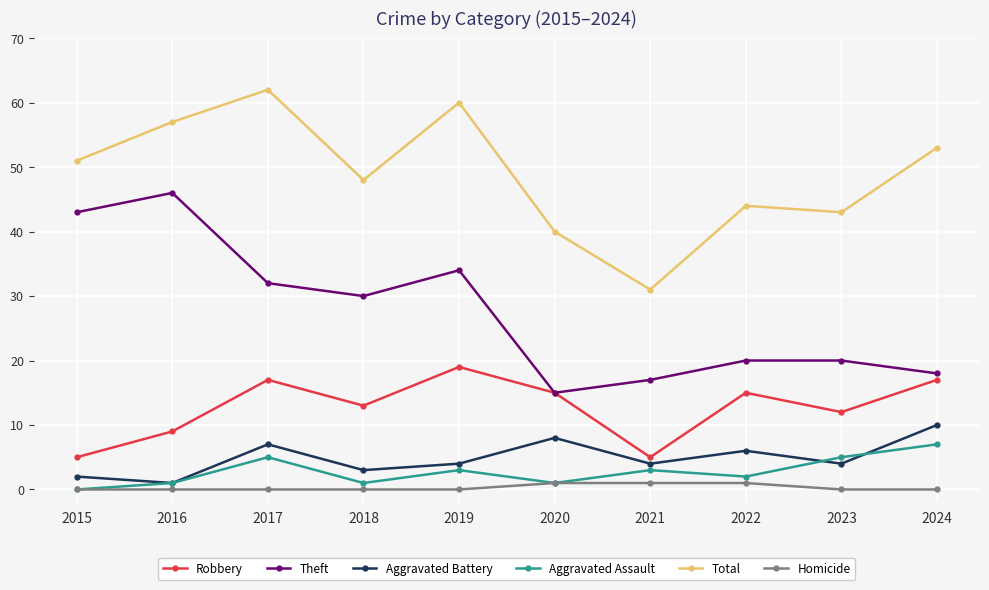

True or false: Homicide and Theft intersect in this chart.

False